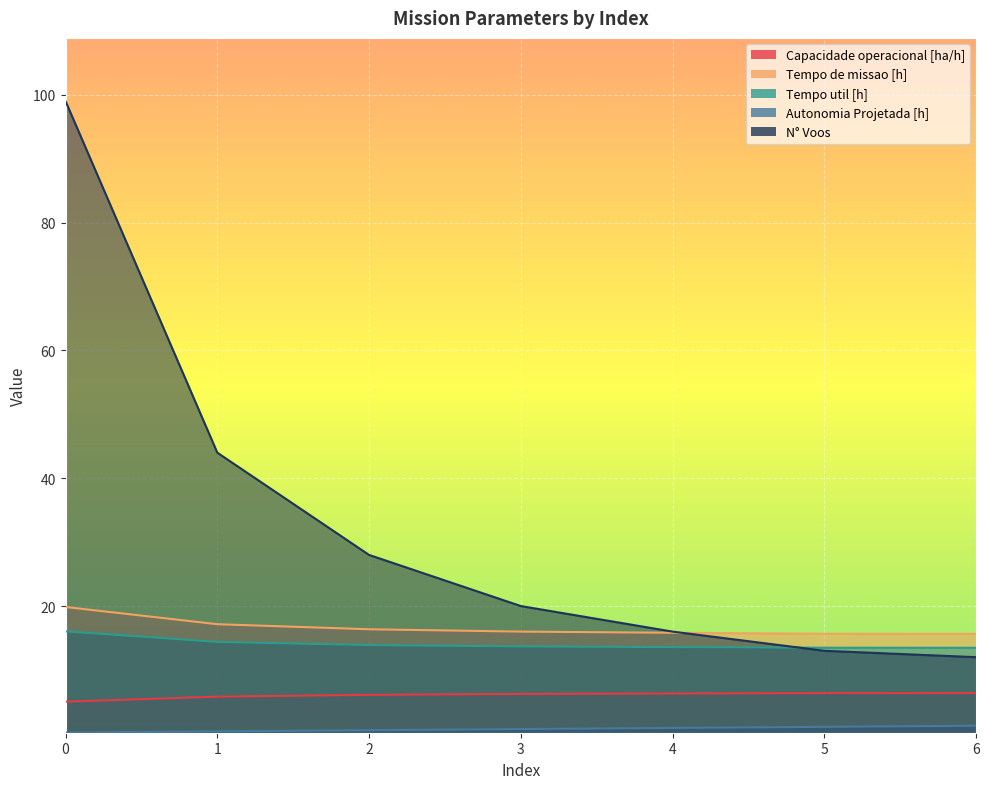

Reading right to left, list all the values displayed in this chart.

Capacidade operacional [ha/h]: 6.4	6.4	6.3	6.2	6.1	5.8	5.0
Tempo de missao [h]: 15.6	15.7	15.8	16.0	16.4	17.2	19.9
Tempo util [h]: 13.5	13.5	13.6	13.7	13.9	14.4	16.0
Autonomia Projetada [h]: 1.3	1.1	0.9	0.8	0.6	0.4	0.2
N° Voos: 12.0	13.0	16.0	20.0	28.0	44.0	99.0